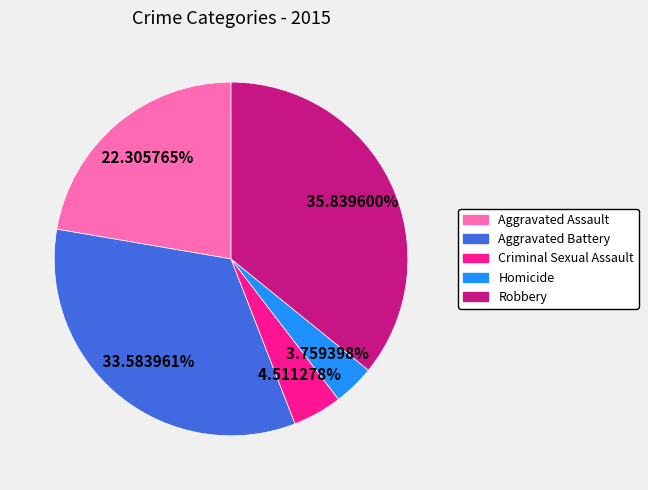

Approximately how many times larger is the value at Homicide compared to Robbery?

0.1